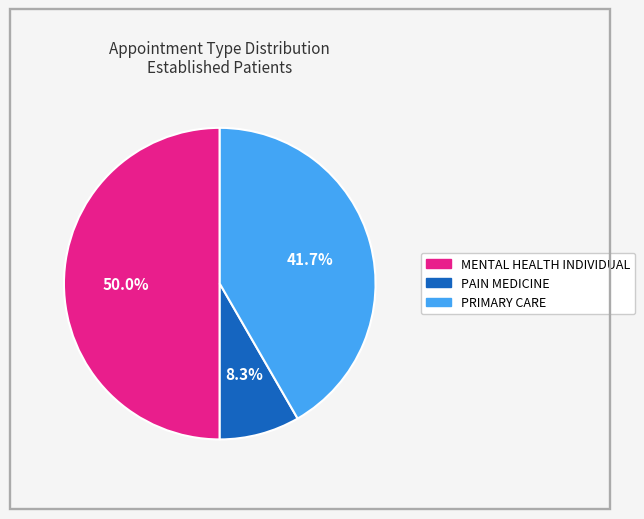

Does PAIN MEDICINE represent more than half of the total?

No